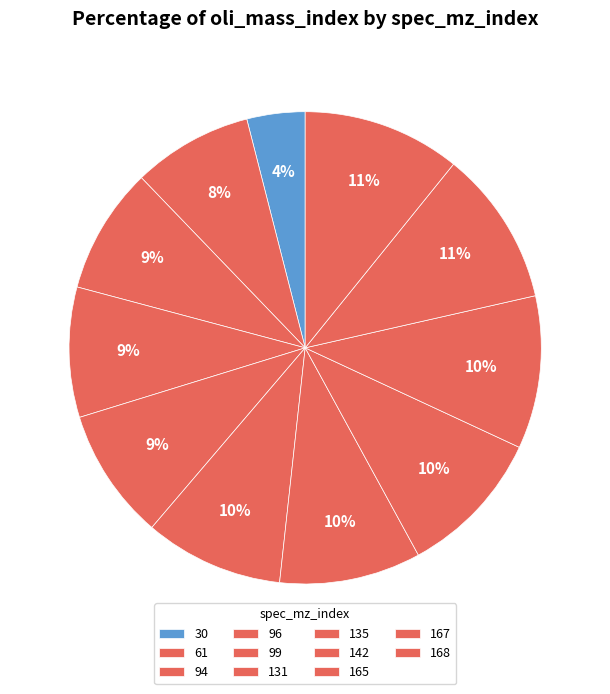

To the nearest percent, what percentage of the pie is 135?

10%